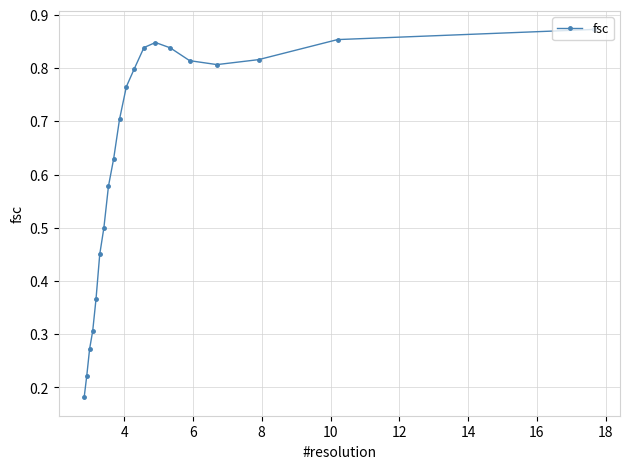

How many values are between 0 and 1?

20